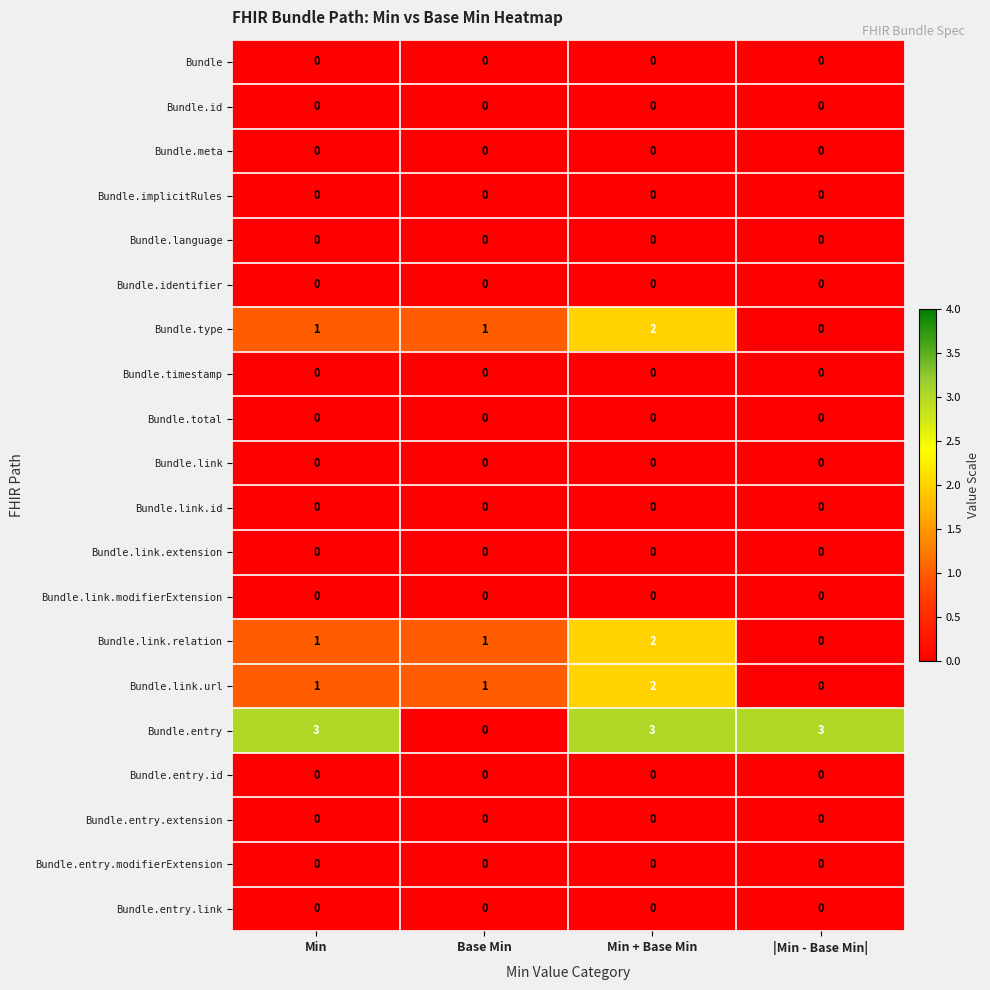

How many Bundle.type values are between 1 and 2?

3